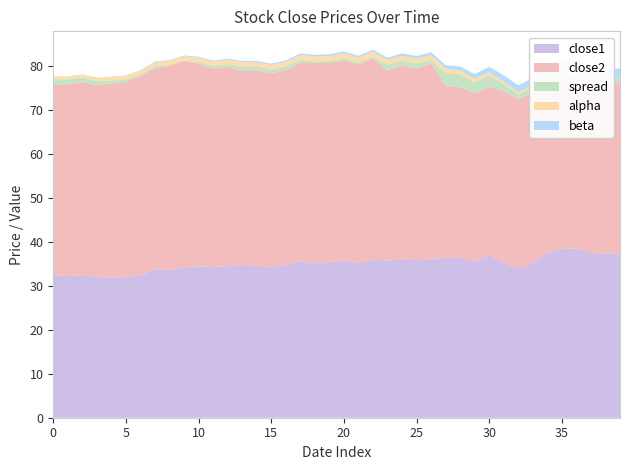

What is the maximum value for close1?

38.5